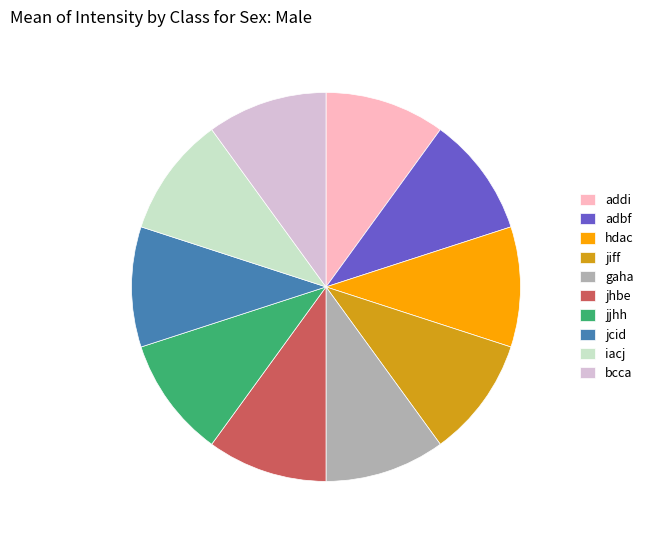

Combined, do jiff and jjhh account for over 50%?

No